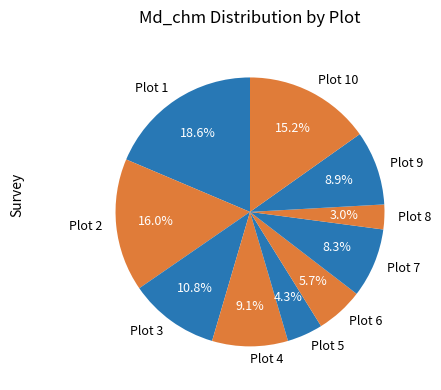

What percentage is the Plot 3 slice, to the nearest percent?

11%